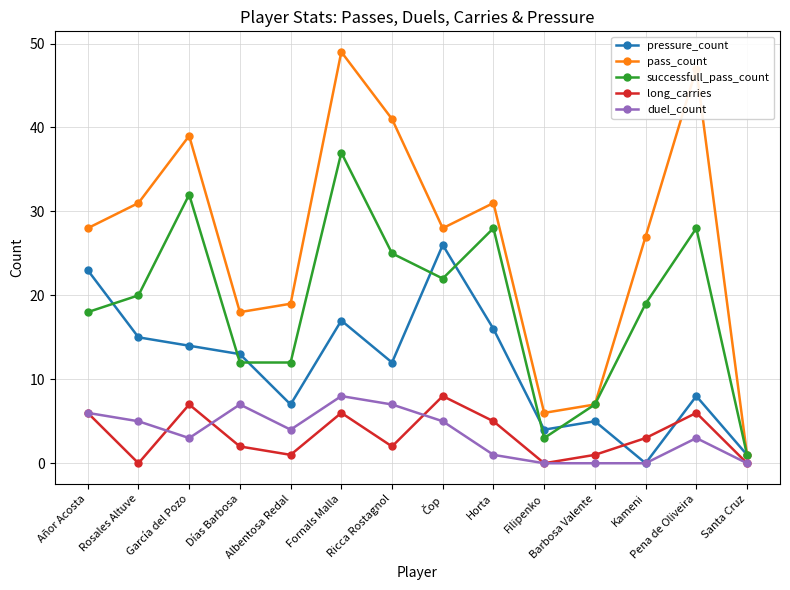

At which category is the sum across all series the highest?

Fornals Malla